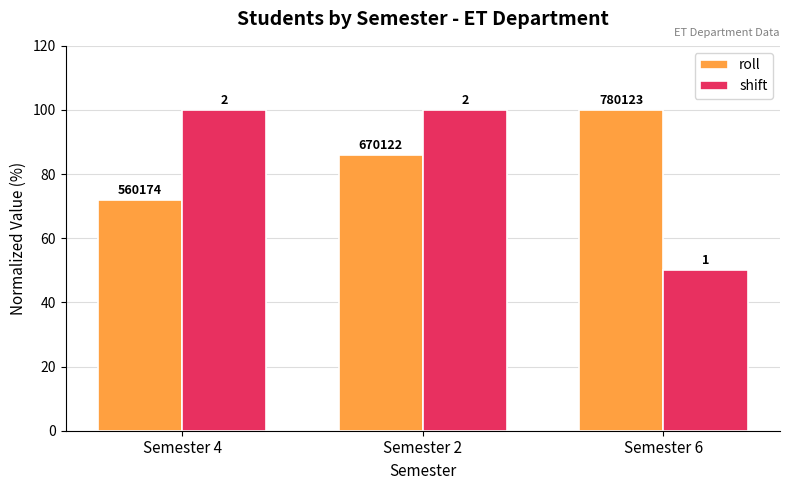

Where does the roll series first go above 85?

Semester 2